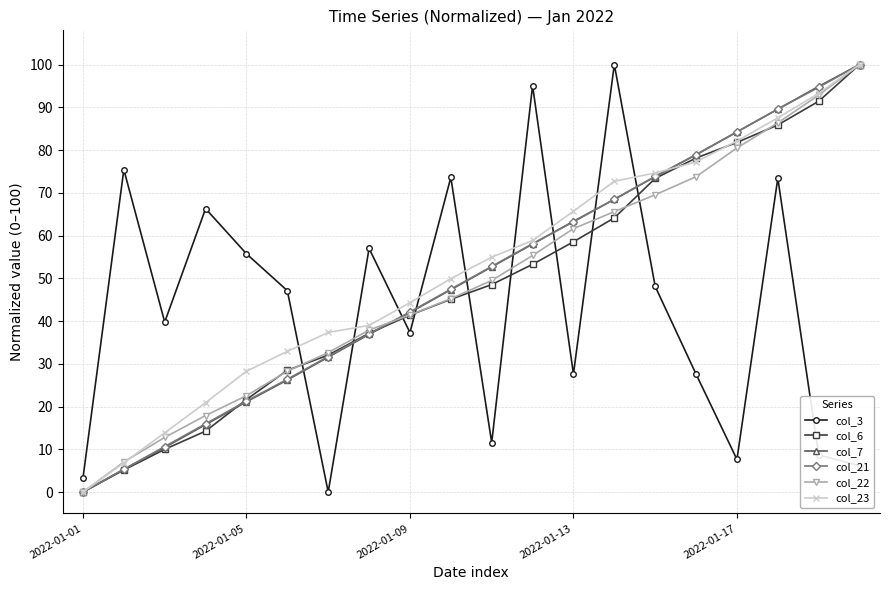

How many values in col_21 are above zero?

19